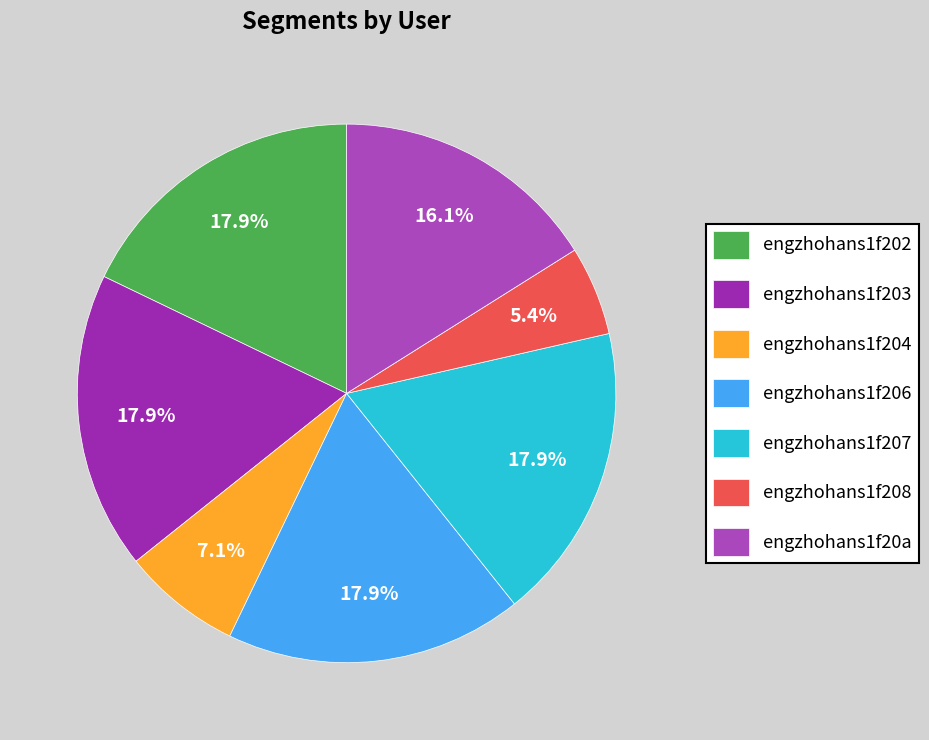

Does engzhohans1f204 account for over 50% of the chart?

No